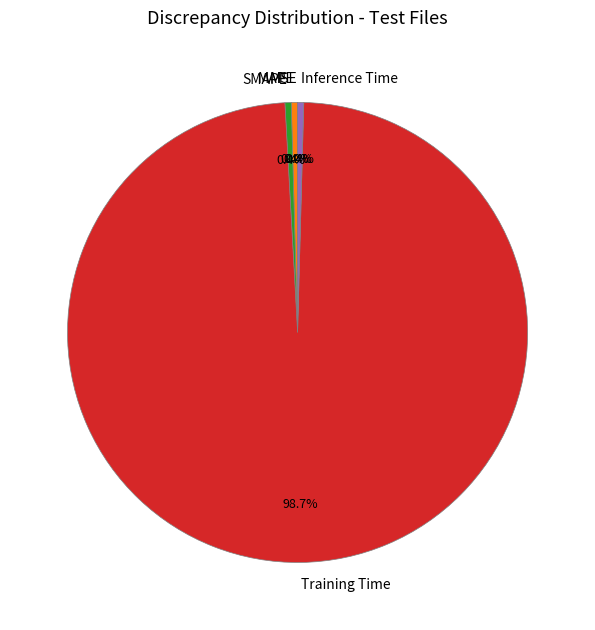

Which category has the biggest portion of the pie?

Training Time